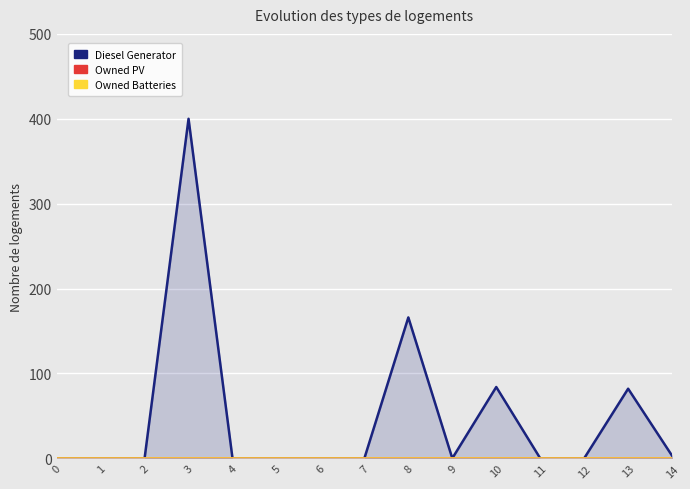

At which category does Diesel Generator reach its first local peak?

3